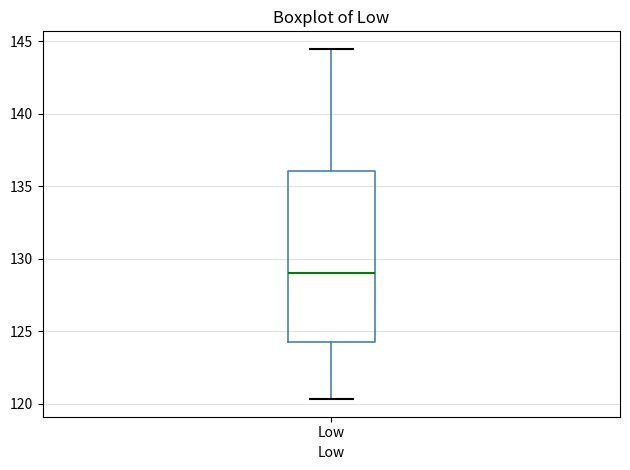

Where does the median line of the box for Low sit on the y-axis? The values are not printed on the chart, so give them approximately, as read against the axis.

129.0